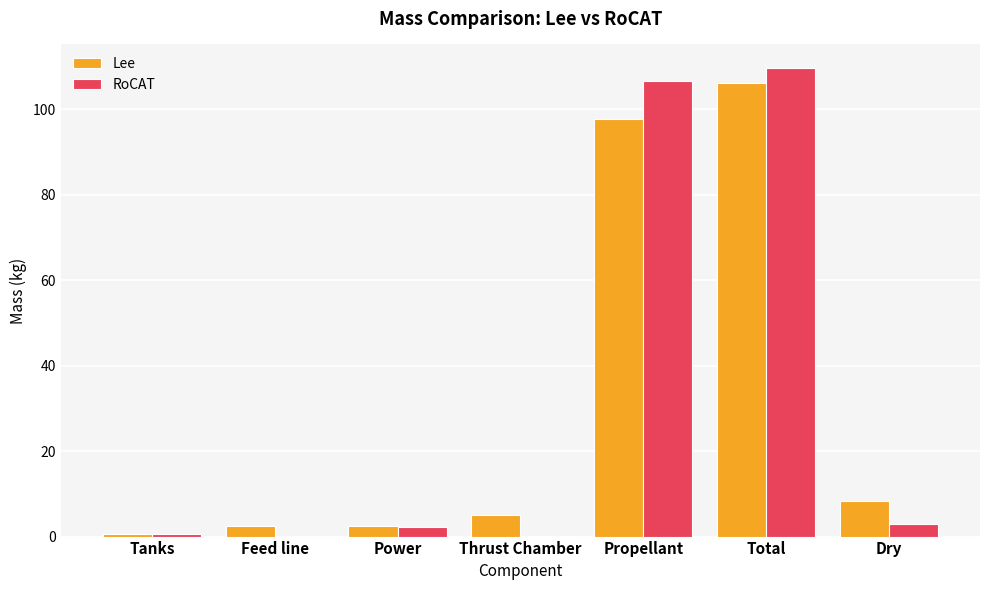

What is the maximum value shown in the chart?

109.7